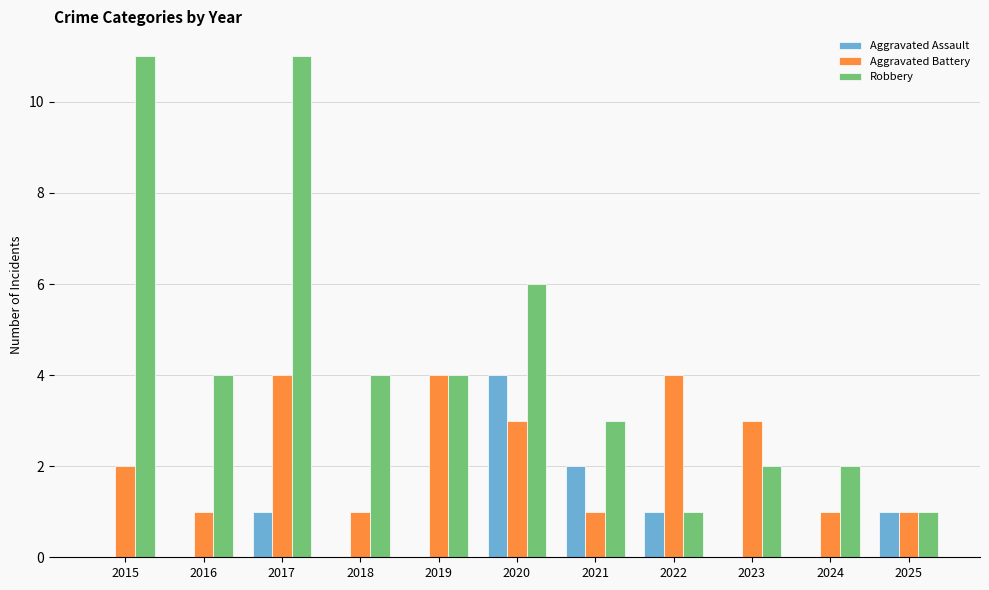

What is the difference between the Robbery values at 2023 and 2019?

2